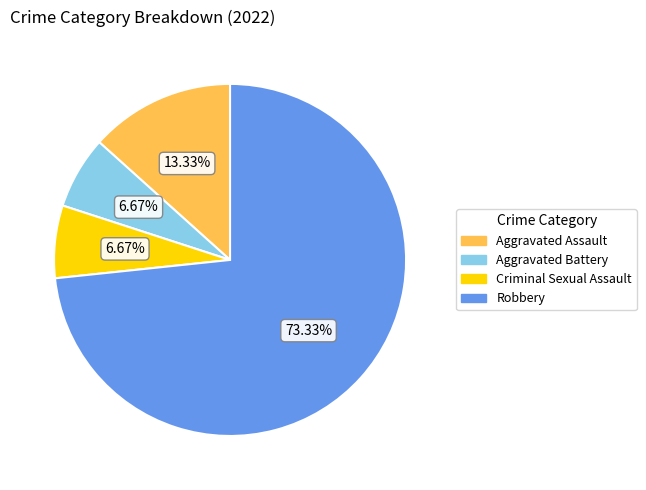

To the nearest percent, what portion does Criminal Sexual Assault represent?

7%